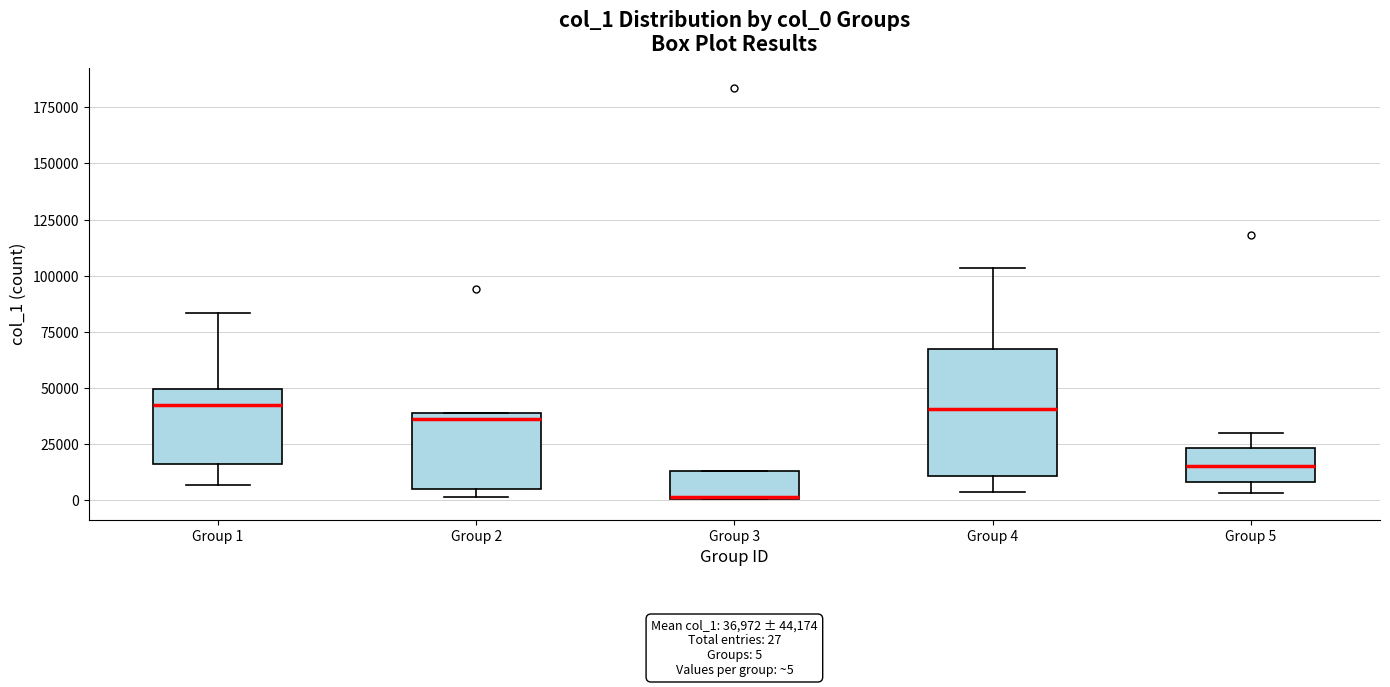

Which box is the tallest, from its lower edge to its upper edge?

Group 4